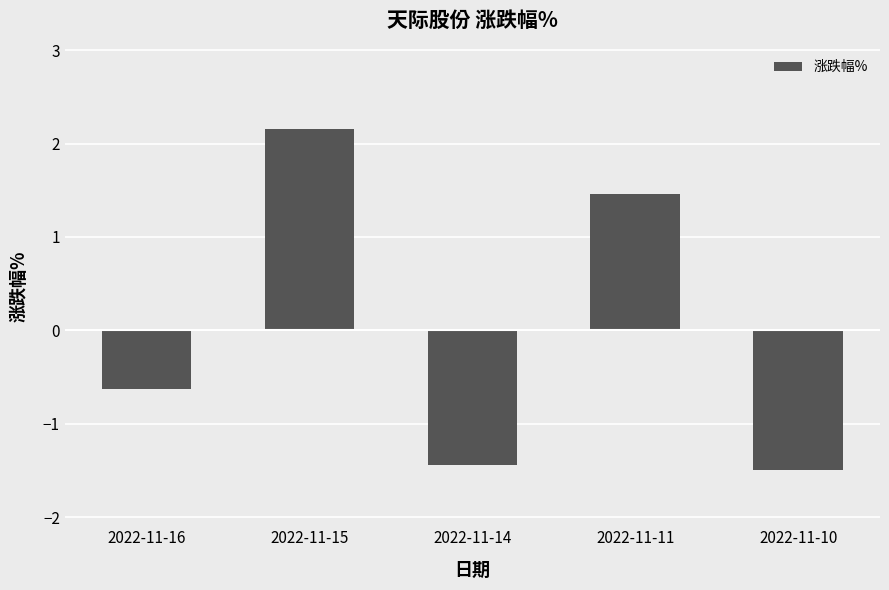

What is the sum of all values?

0.1